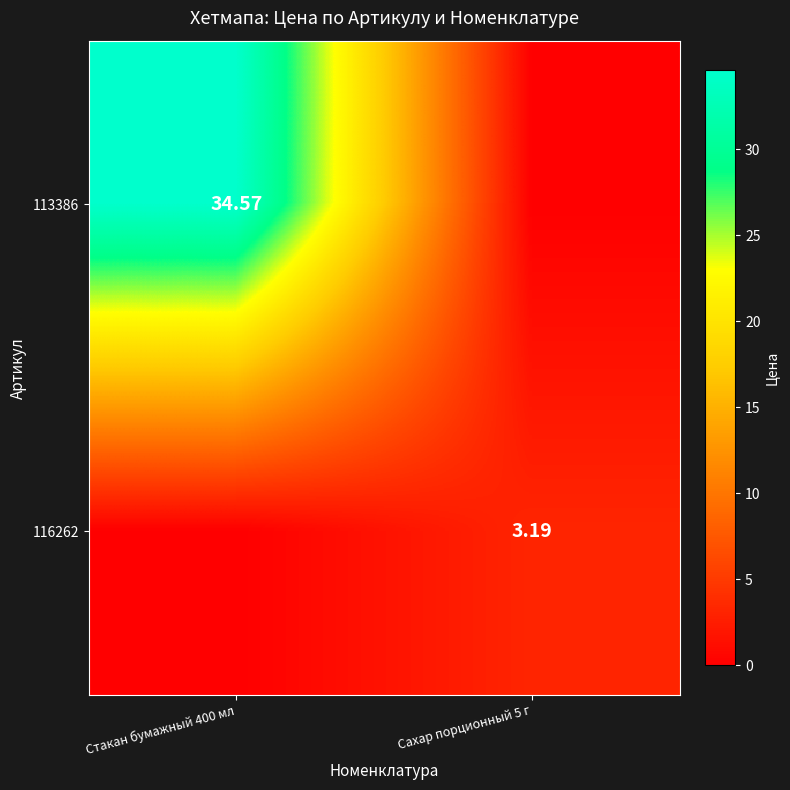

At which category is the sum across all series the highest?

Стакан бумажный 400 мл